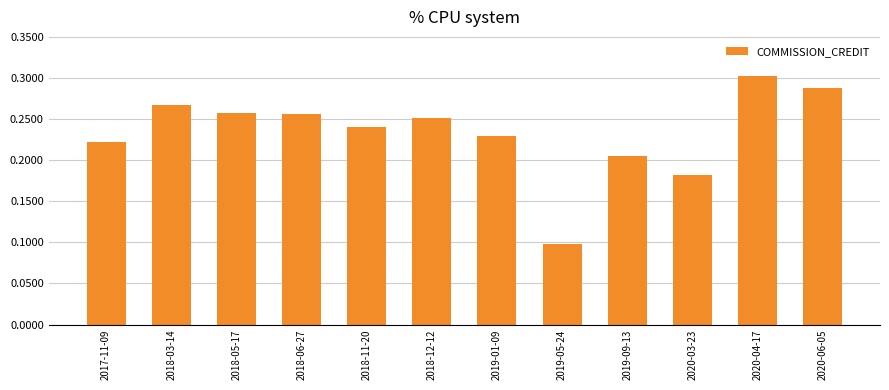

At which label is the value closest to 2002?

2019-09-13